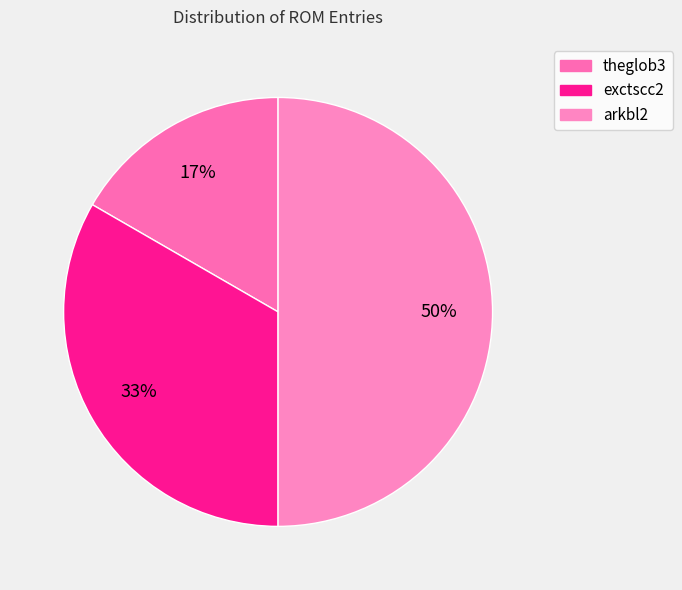

True or false: theglob3 accounts for 17% of the total.

True